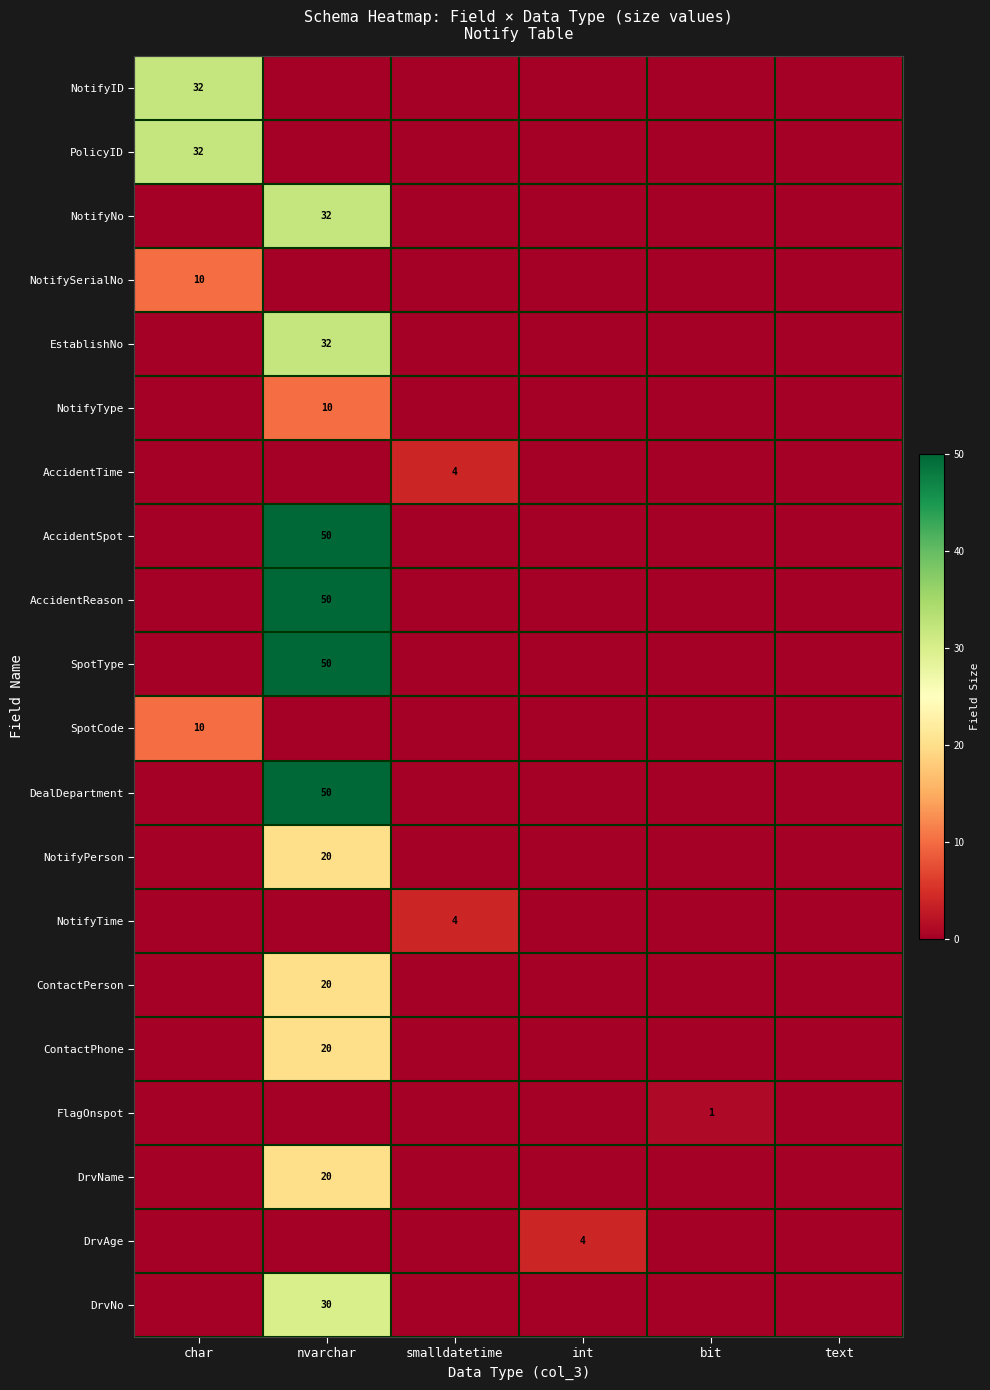

At how many categories does at least one series exceed 5?

2